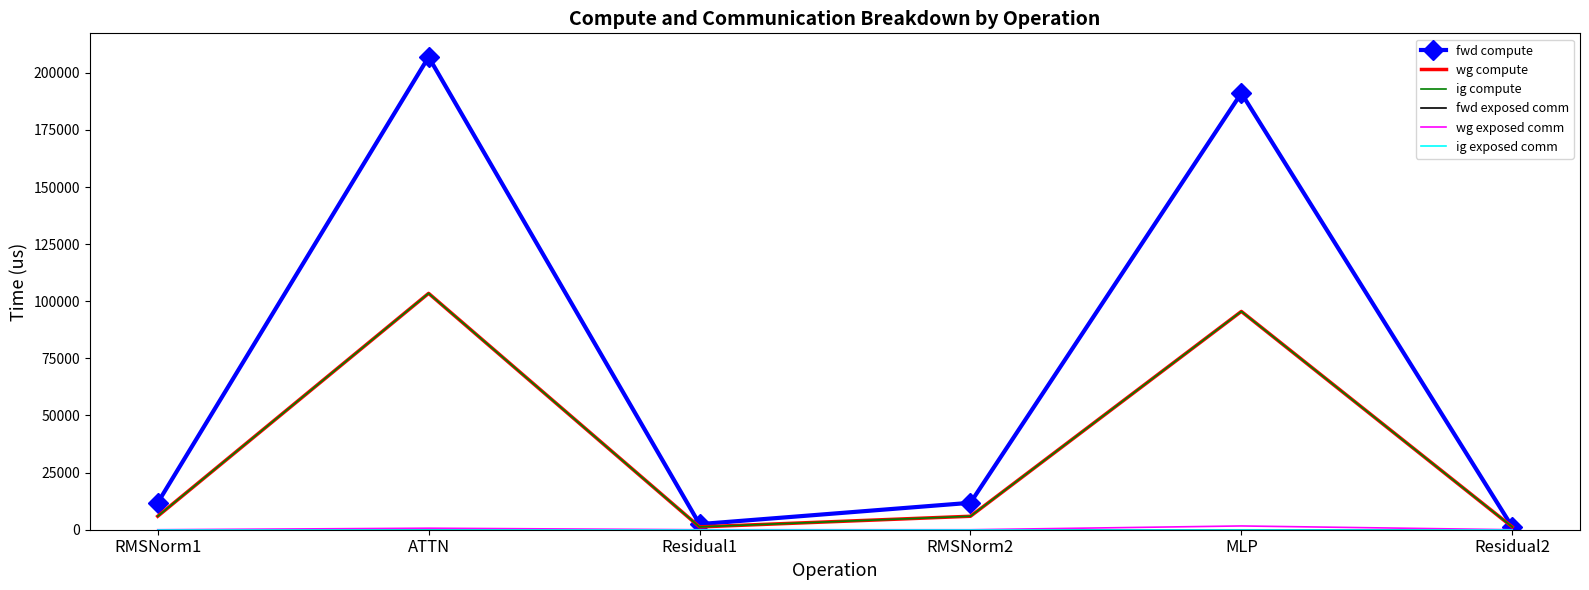

The value of fwd exposed comm at MLP is 0.0. True or false?

True